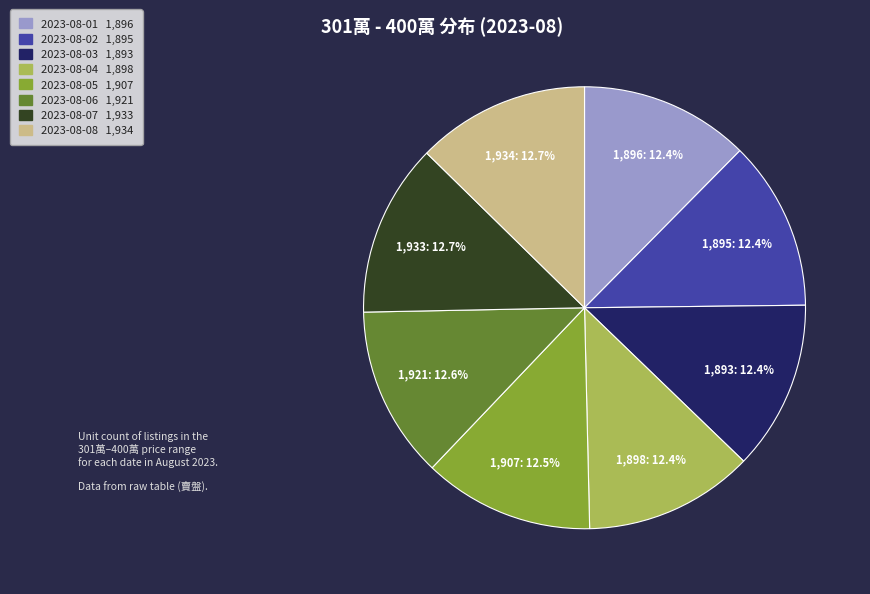

Does any single category account for the majority?

No